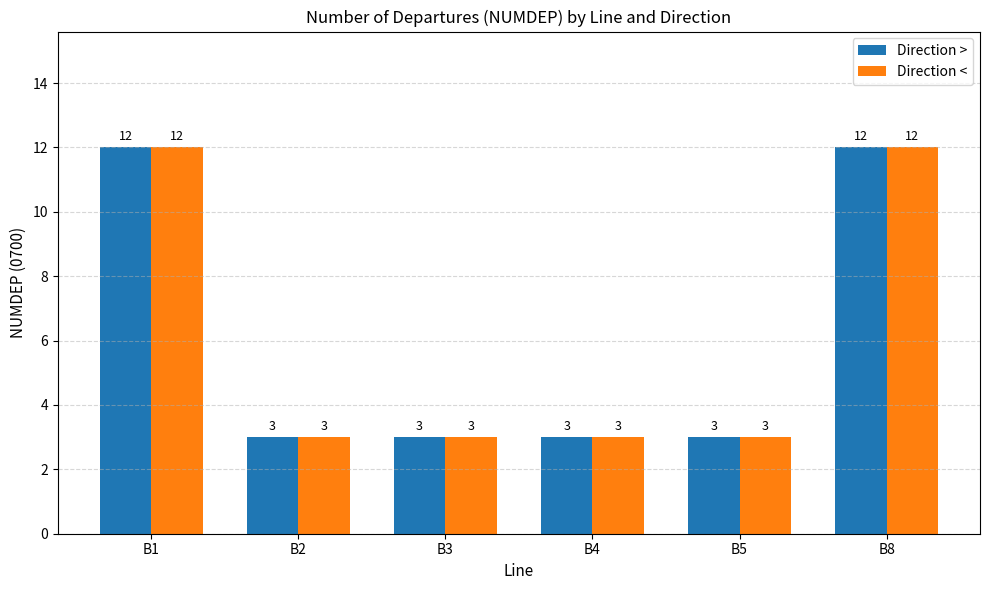

Count the number of data series in this chart.

2